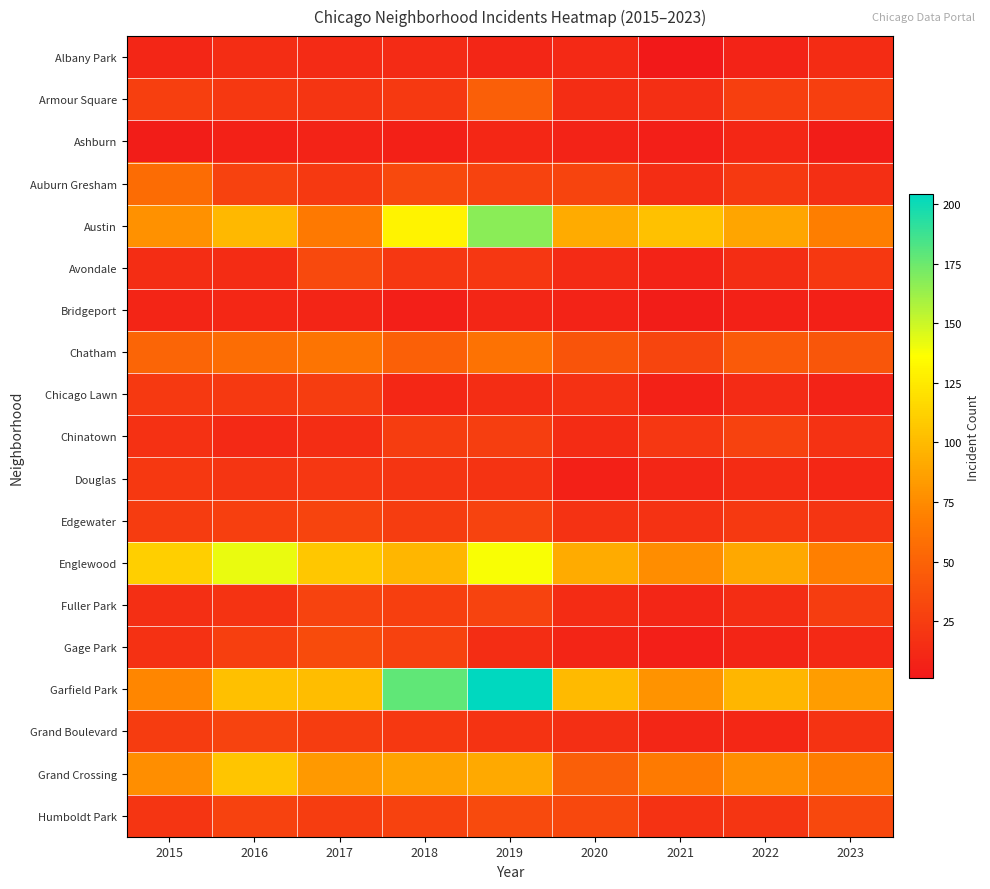

List the series in order of their peak value, highest first.

Garfield Park, Austin, Englewood, Grand Crossing, Chatham, Auburn Gresham, Armour Square, Gage Park, Humboldt Park, Avondale, Edgewater, Fuller Park, Grand Boulevard, Chinatown, Chicago Lawn, Douglas, Albany Park, Ashburn, Bridgeport